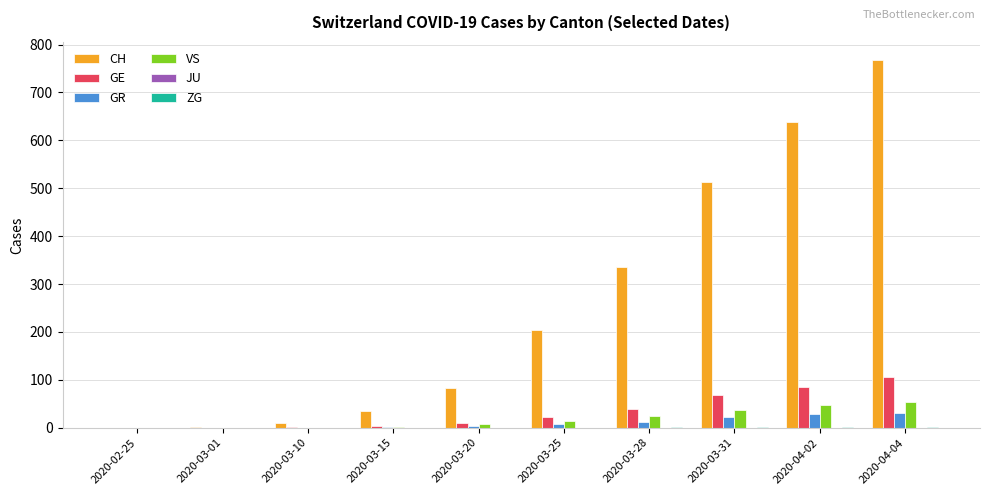

How many groups of bars are there?

10